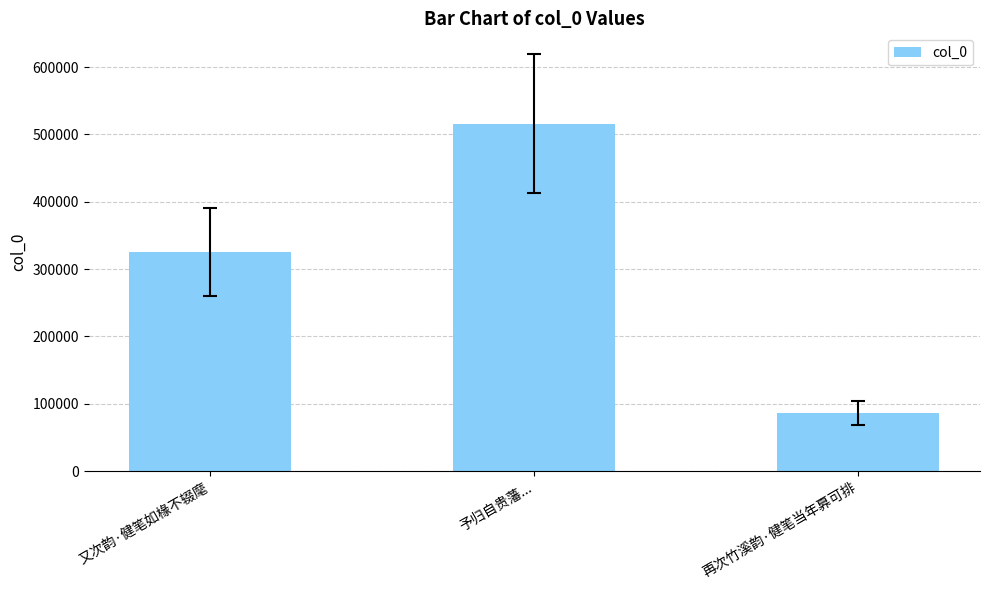

What is the label of the 3rd bar from the right?

又次韵·健笔如椽不辍麾